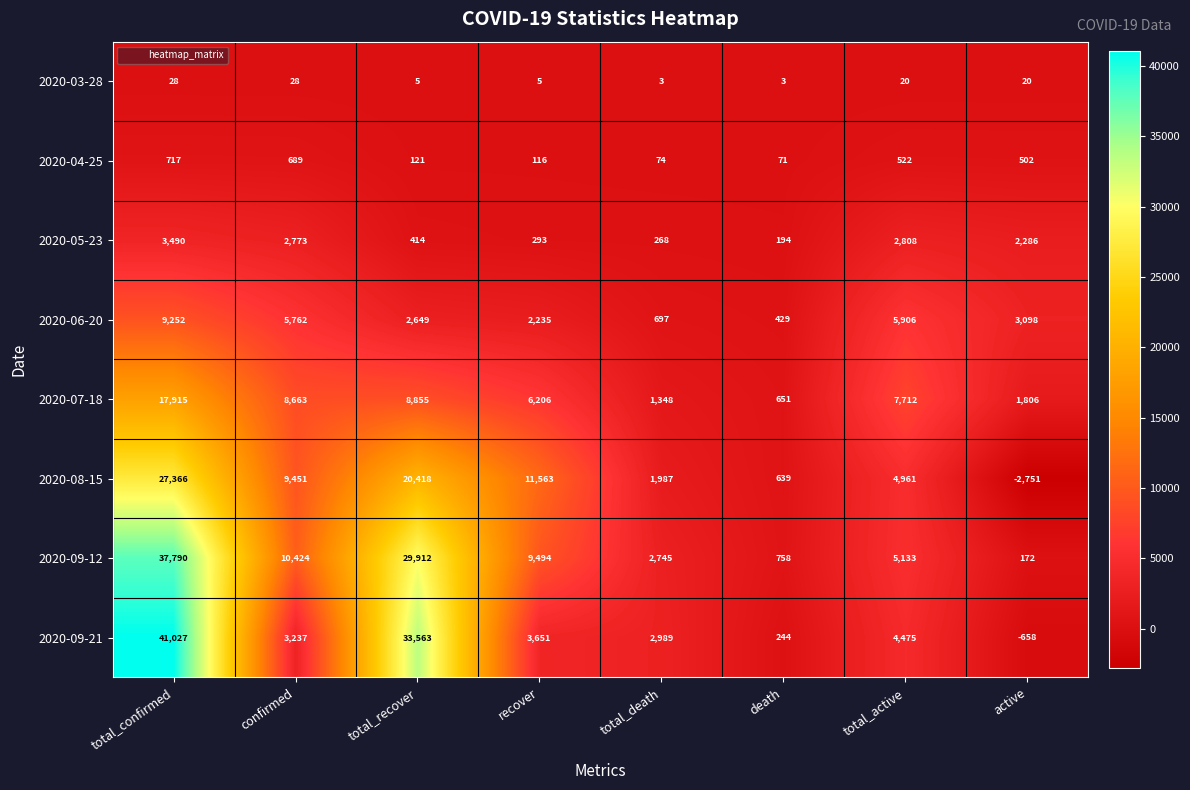

Between total_confirmed and active, which series saw the biggest shift?

2020-09-21